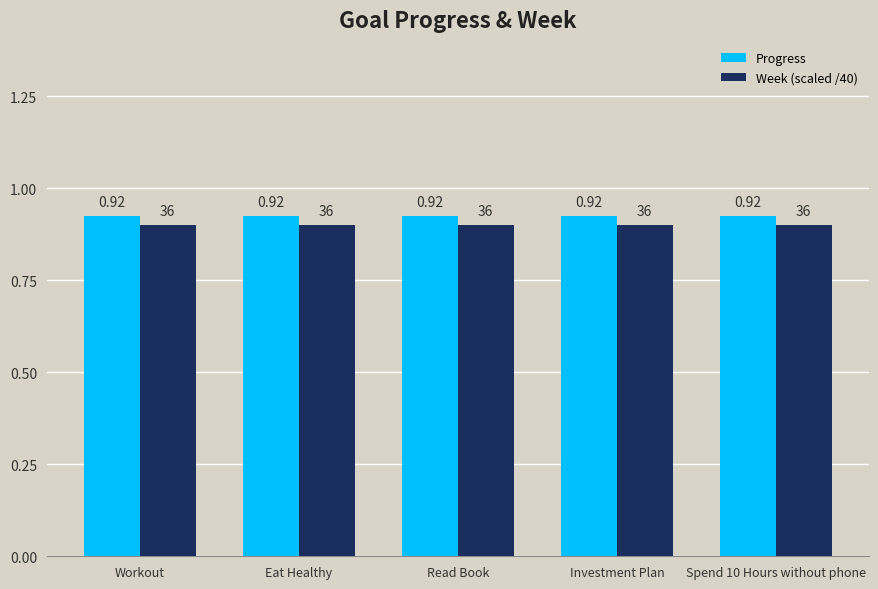

Rank the series at Eat Healthy from highest to lowest value.

Progress, Week (scaled /40)